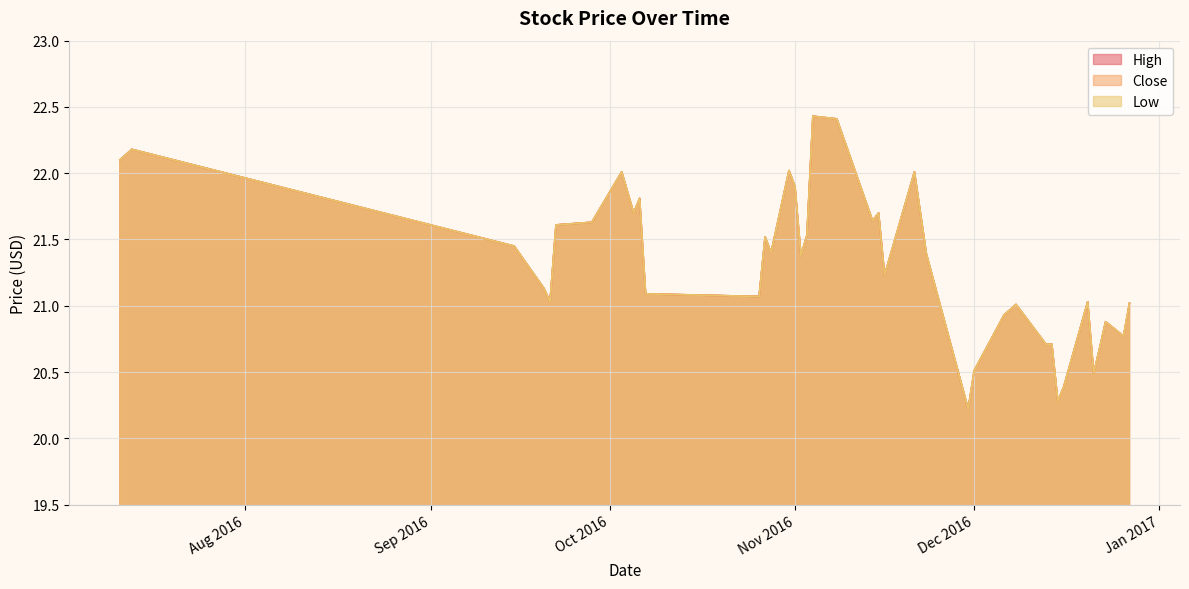

Is the value of Close at 2016-07-11 greater than the value of High at 2016-11-23?

Yes